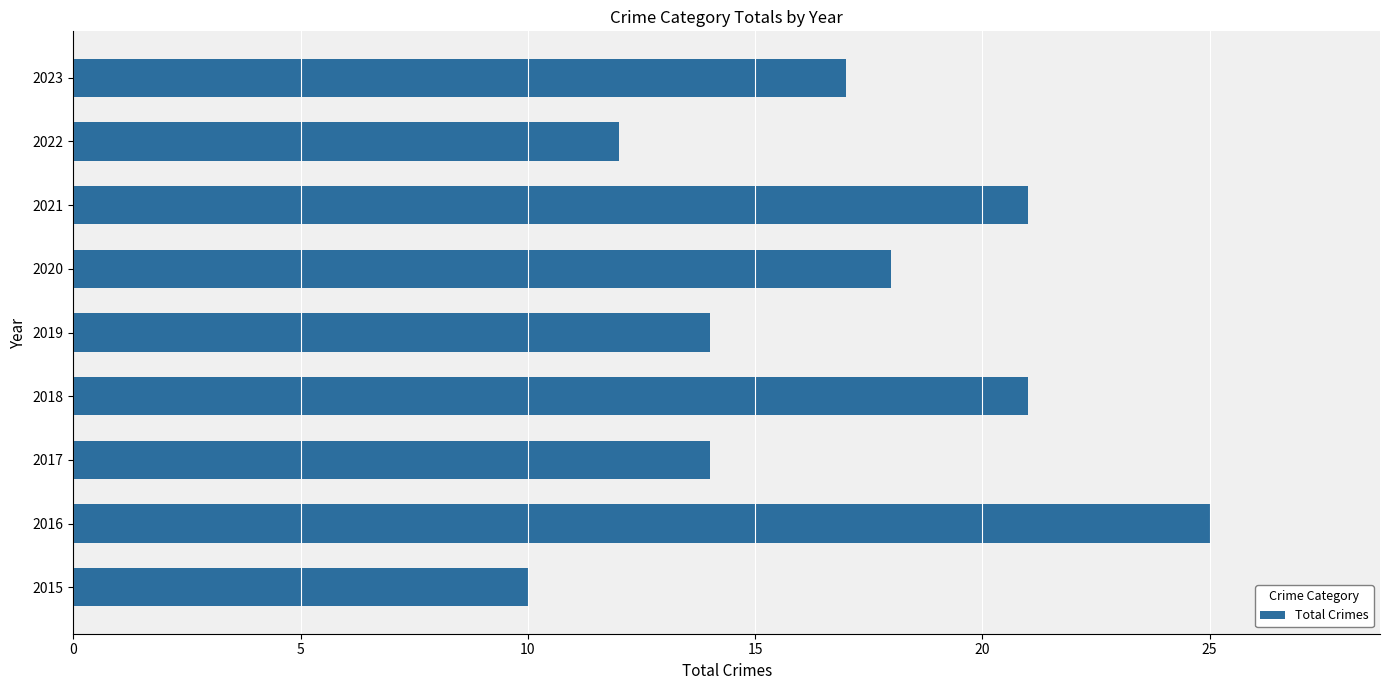

What is the average value?

17